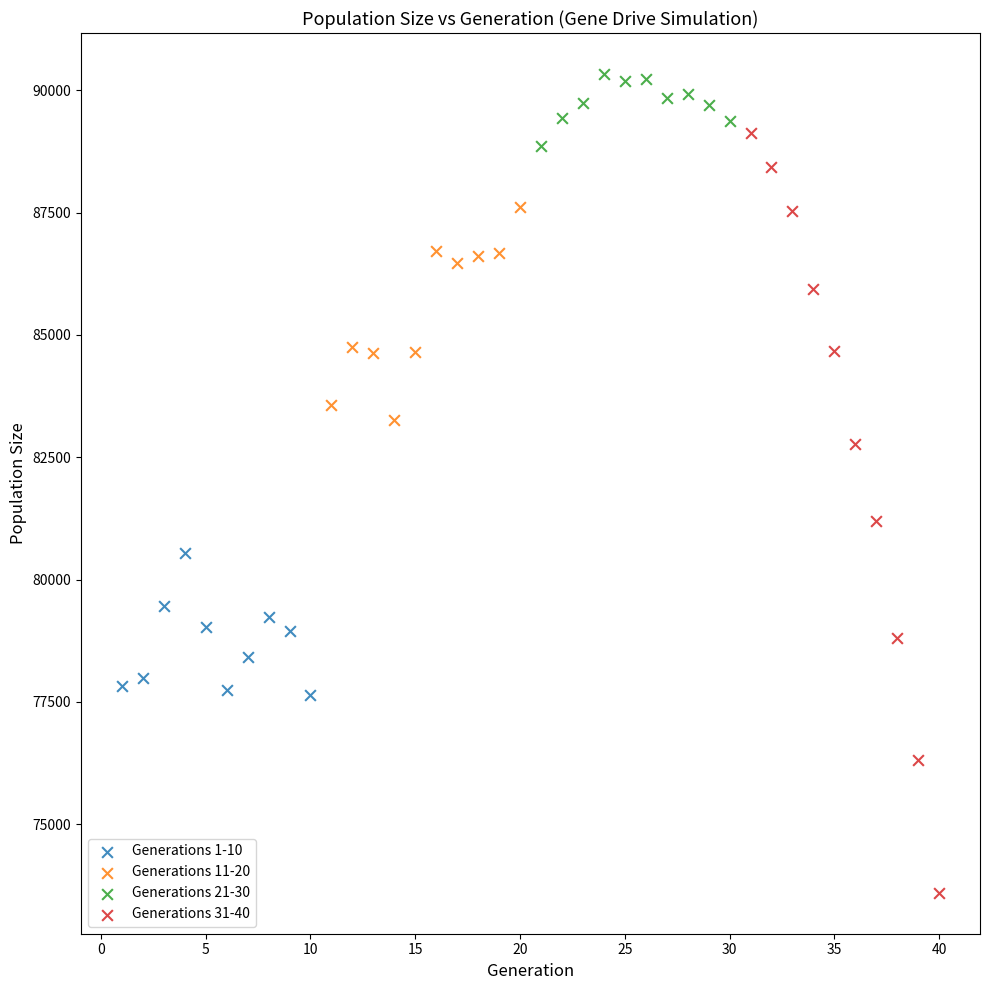

Which series contains the highest Y value?

Generations 21-30